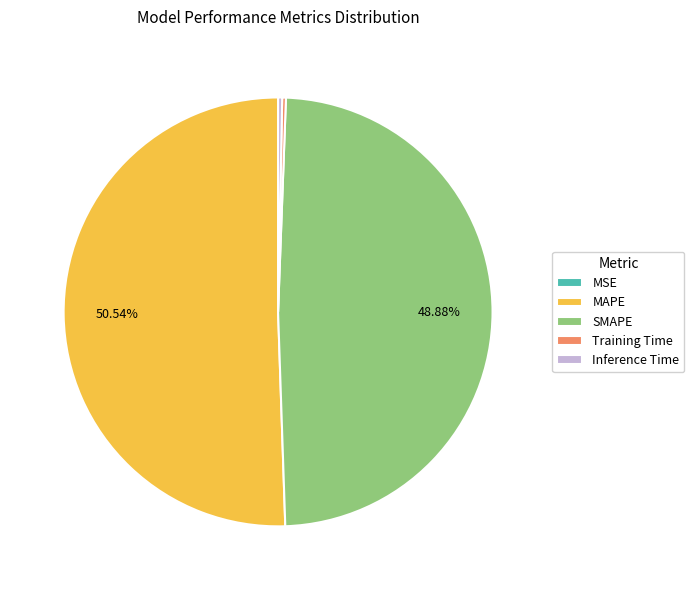

Do Inference Time and SMAPE together represent more than half of the pie?

No